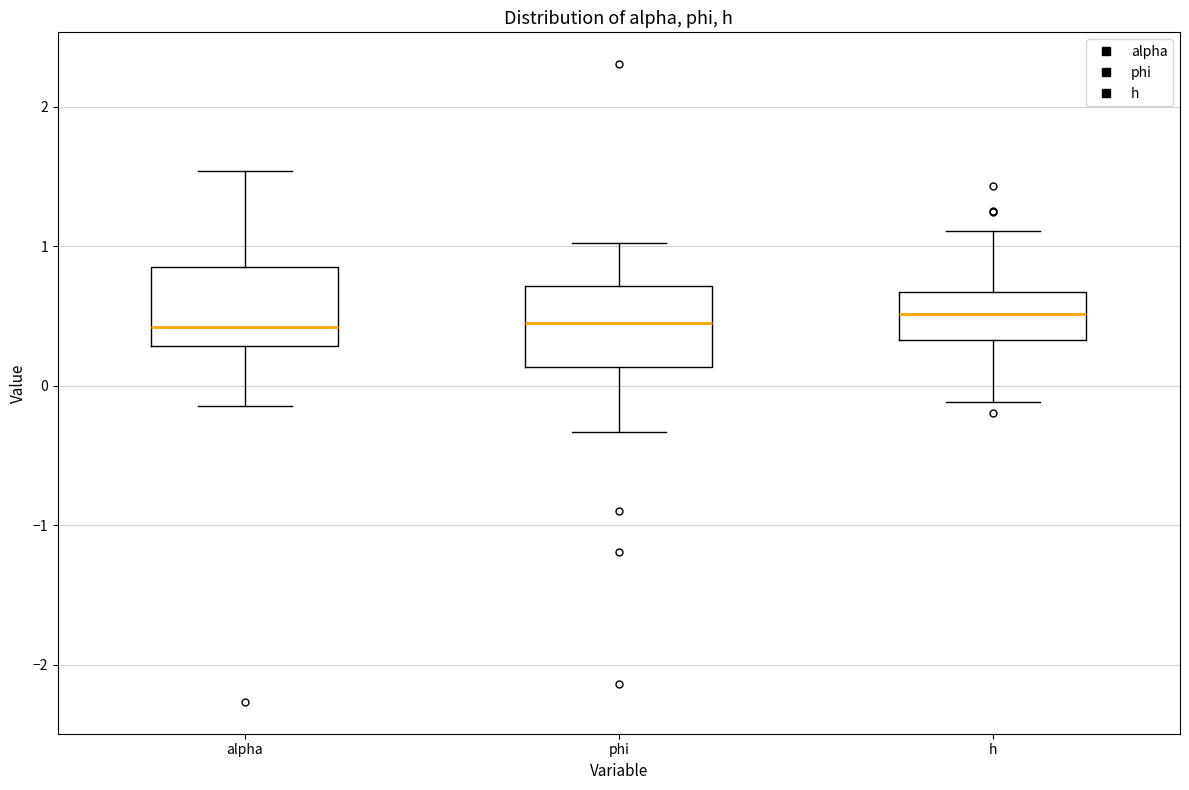

Reading left to right, read every box against the y-axis: the position of its median line, the range the box covers, and the ends of its whiskers. The values are not printed on the chart, so give them approximately, as read against the axis.

alpha: median 0.4, box 0.3 to 0.8, whiskers -0.1 to 1.5
phi: median 0.4, box 0.1 to 0.7, whiskers -0.3 to 1.0
h: median 0.5, box 0.3 to 0.7, whiskers -0.1 to 1.1